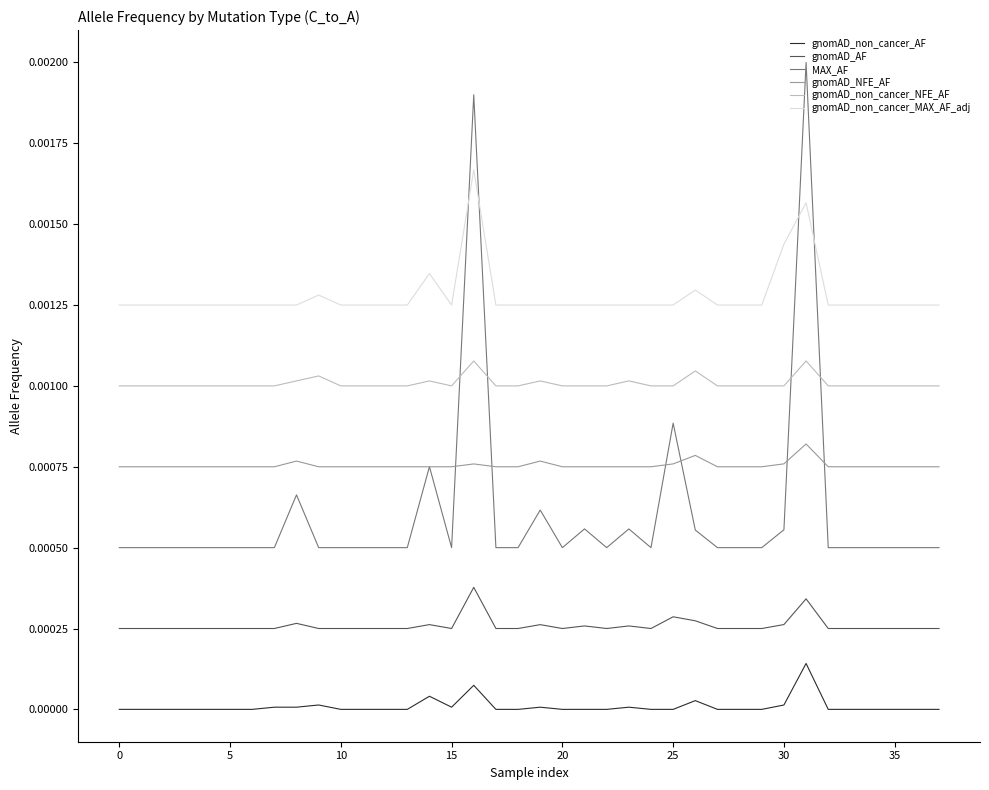

How many distinct data groups are displayed?

6